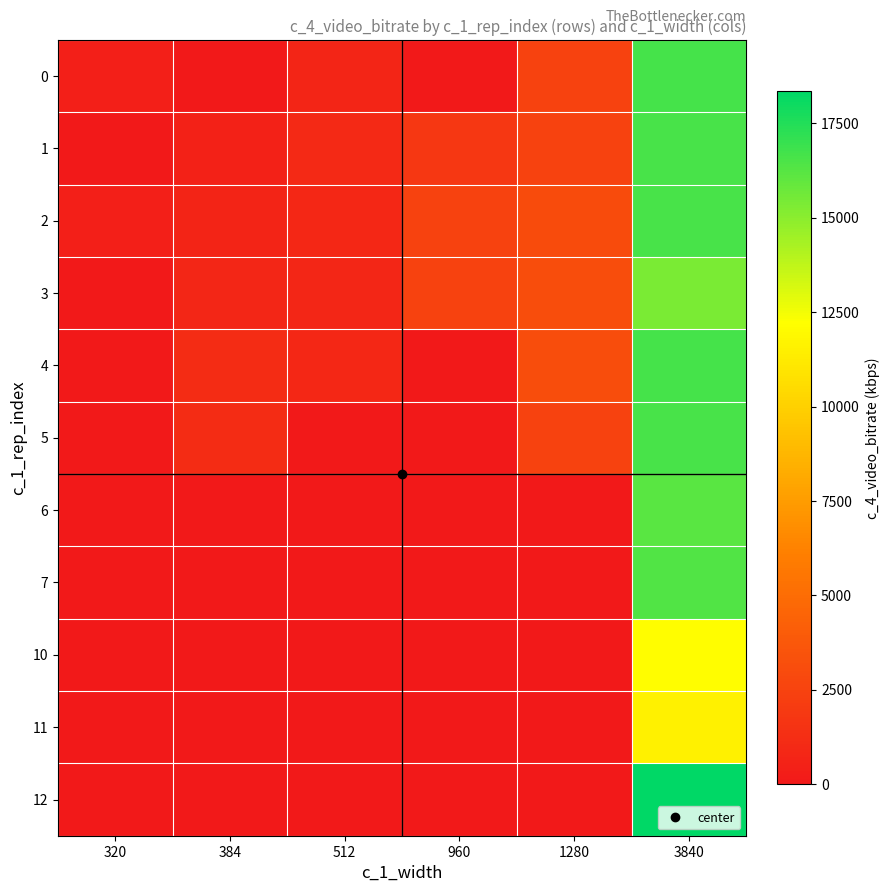

Reading left to right, list all the values displayed in this chart.

0: 320=359.2	384=0.0	512=740.8	960=0.0	1280=2438.2	3840=16661.5
1: 320=0.0	384=502.6	512=959.3	960=1850.4	1280=2438.2	3840=16622.4
2: 320=362.4	384=645.9	512=862.7	960=2457.3	1280=3075.8	3840=16599.3
3: 320=0.0	384=838.0	512=830.9	960=2448.5	1280=3085.4	3840=15409.9
4: 320=0.0	384=1169.4	512=889.9	960=0.0	1280=3091.1	3840=16668.0
5: 320=0.0	384=1164.4	512=0.0	960=0.0	1280=2438.2	3840=16575.4
6: 320=0.0	384=0.0	512=0.0	960=0.0	1280=0.0	3840=16166.4
7: 320=0.0	384=0.0	512=0.0	960=0.0	1280=0.0	3840=16388.6
10: 320=0.0	384=0.0	512=0.0	960=0.0	1280=0.0	3840=12142.2
11: 320=0.0	384=0.0	512=0.0	960=0.0	1280=0.0	3840=11592.4
12: 320=0.0	384=0.0	512=0.0	960=0.0	1280=0.0	3840=18348.9